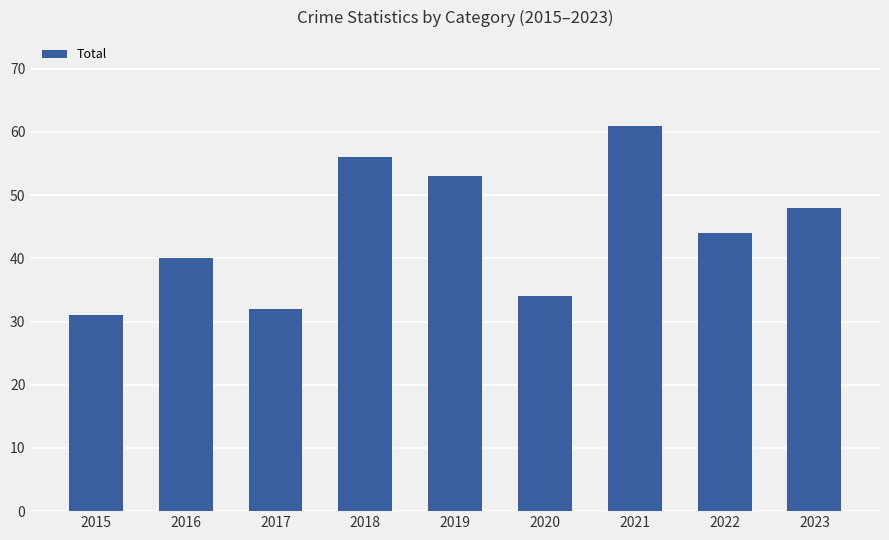

Which has a higher value, 2023 or 2018?

2018